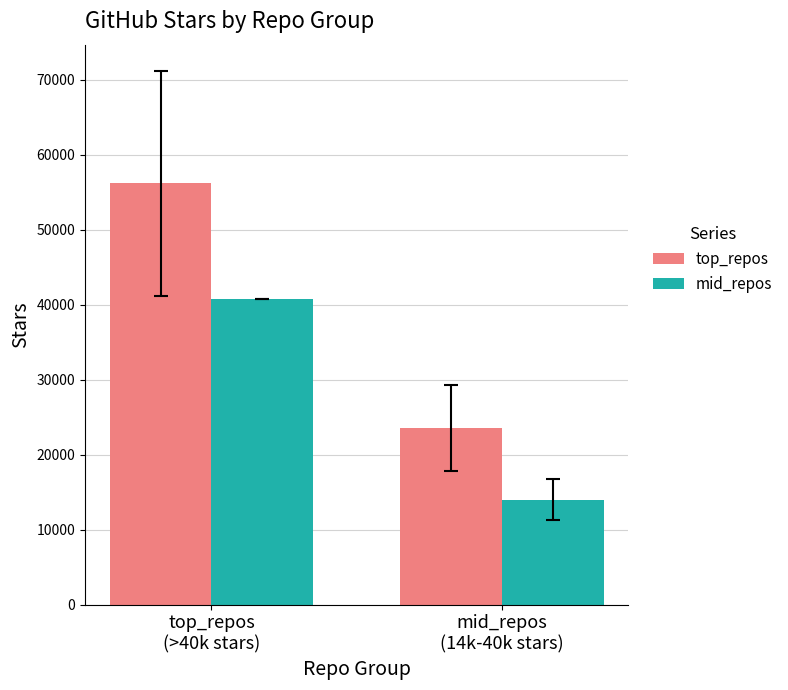

Is it true that mid_repos equals 14000.0 at mid_repos
(14k-40k stars)?

True